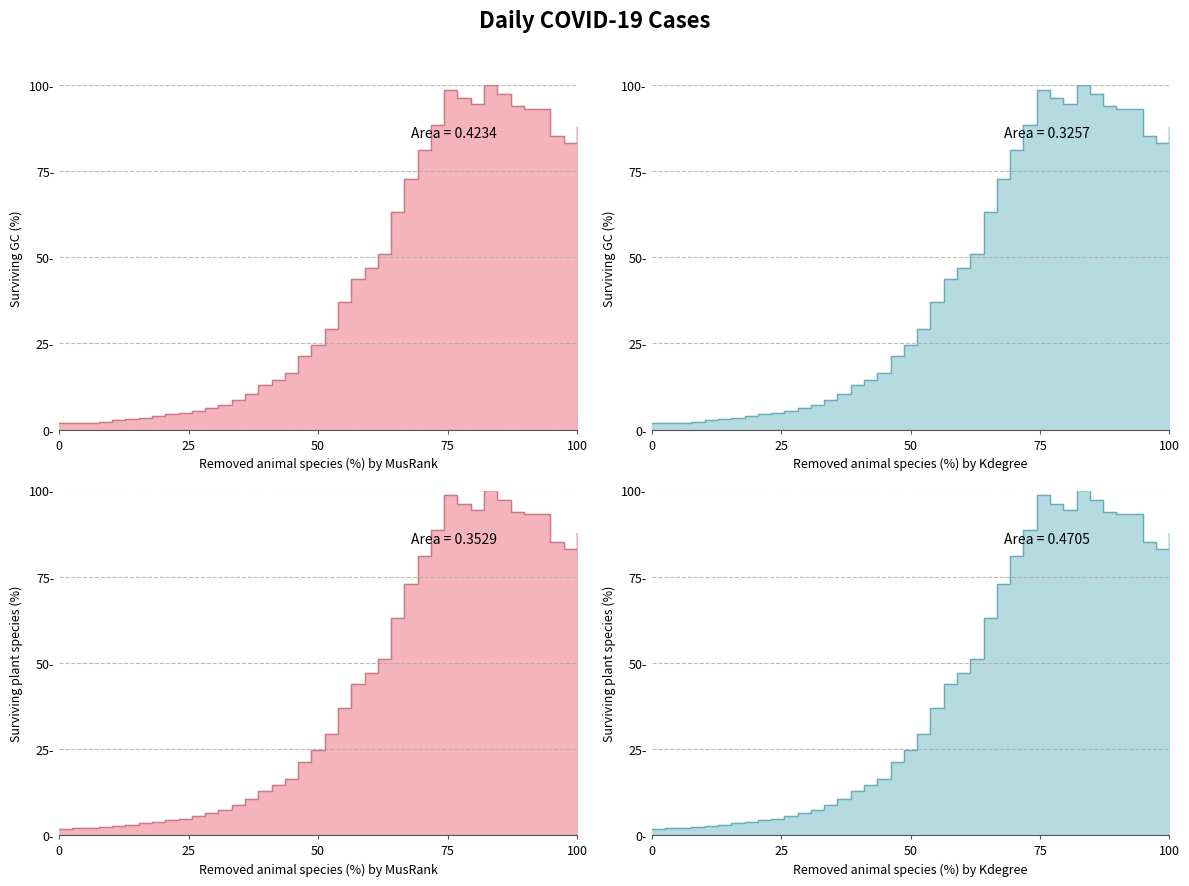

What is the sum of all values?

1693.7